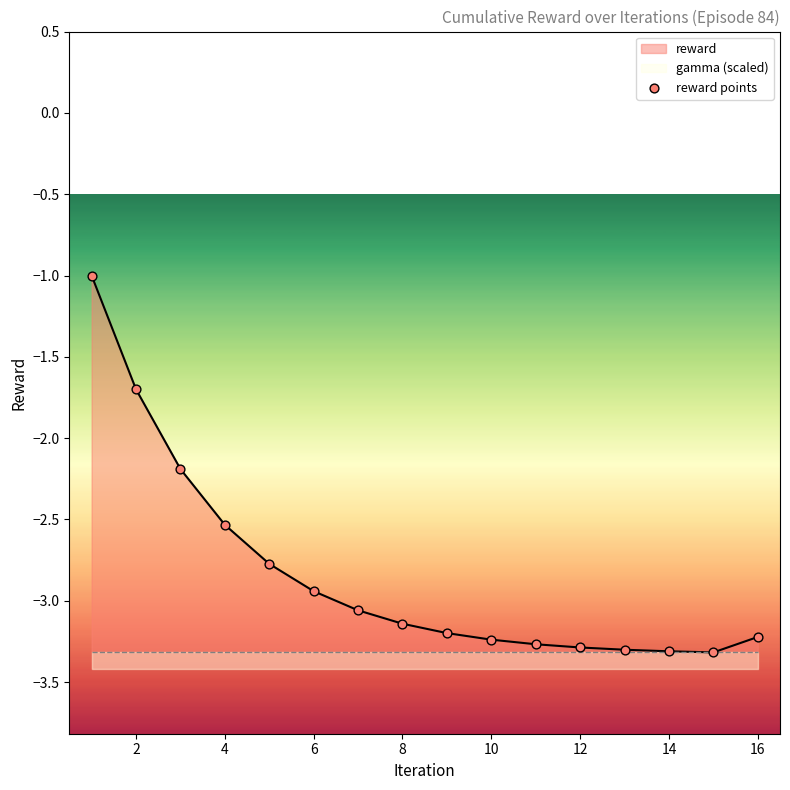

Between 11 and 8, which is larger?

8